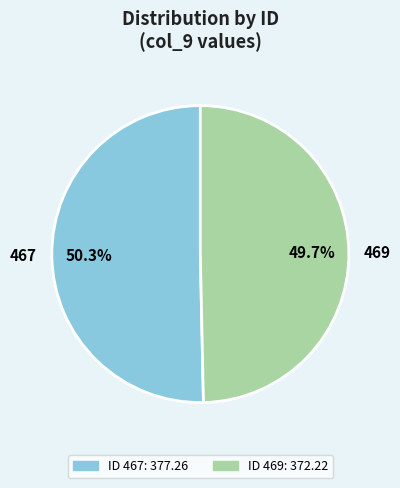

Combined, what portion of the pie is 469 and 467?

100.0%